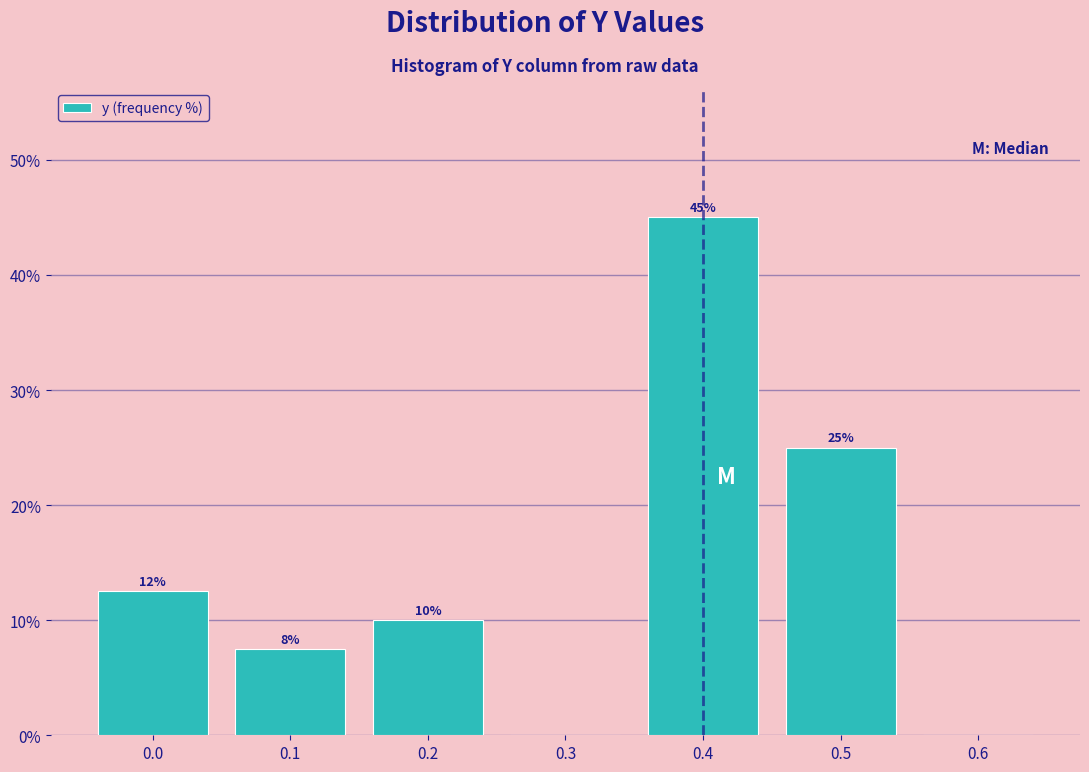

Over which range of the x-axis is the bar tallest?

0.35 to 0.45